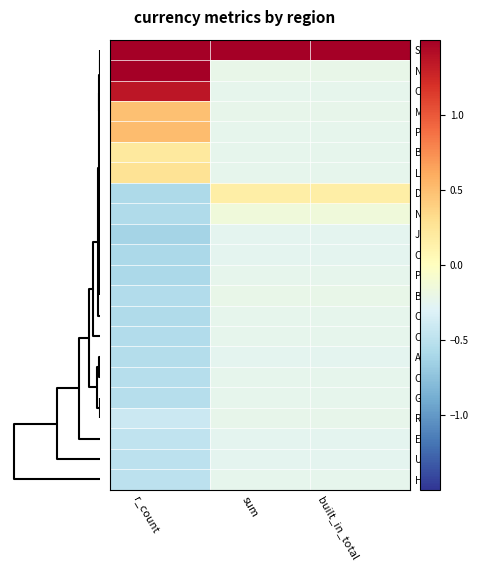

Reading left to right, list all the values displayed in this chart.

SE: r_count=2.0	sum=4.6	built_in_total=4.6
NZ: r_count=3.3	sum=-0.2	built_in_total=-0.2
CH: r_count=1.4	sum=-0.2	built_in_total=-0.2
MX: r_count=0.5	sum=-0.2	built_in_total=-0.2
PL: r_count=0.5	sum=-0.2	built_in_total=-0.2
BR: r_count=0.2	sum=-0.2	built_in_total=-0.2
LL: r_count=0.3	sum=-0.2	built_in_total=-0.2
DK: r_count=-0.6	sum=0.2	built_in_total=0.2
NO: r_count=-0.6	sum=-0.2	built_in_total=-0.2
JP: r_count=-0.6	sum=-0.2	built_in_total=-0.2
CZ: r_count=-0.6	sum=-0.2	built_in_total=-0.2
PE: r_count=-0.6	sum=-0.2	built_in_total=-0.2
BG: r_count=-0.6	sum=-0.2	built_in_total=-0.2
CL: r_count=-0.6	sum=-0.2	built_in_total=-0.2
CO: r_count=-0.6	sum=-0.2	built_in_total=-0.2
AU: r_count=-0.5	sum=-0.2	built_in_total=-0.2
CA: r_count=-0.5	sum=-0.2	built_in_total=-0.2
GB: r_count=-0.5	sum=-0.2	built_in_total=-0.2
RO: r_count=-0.4	sum=-0.2	built_in_total=-0.2
EU: r_count=-0.5	sum=-0.2	built_in_total=-0.2
US: r_count=-0.5	sum=-0.2	built_in_total=-0.2
HU: r_count=-0.5	sum=-0.2	built_in_total=-0.2